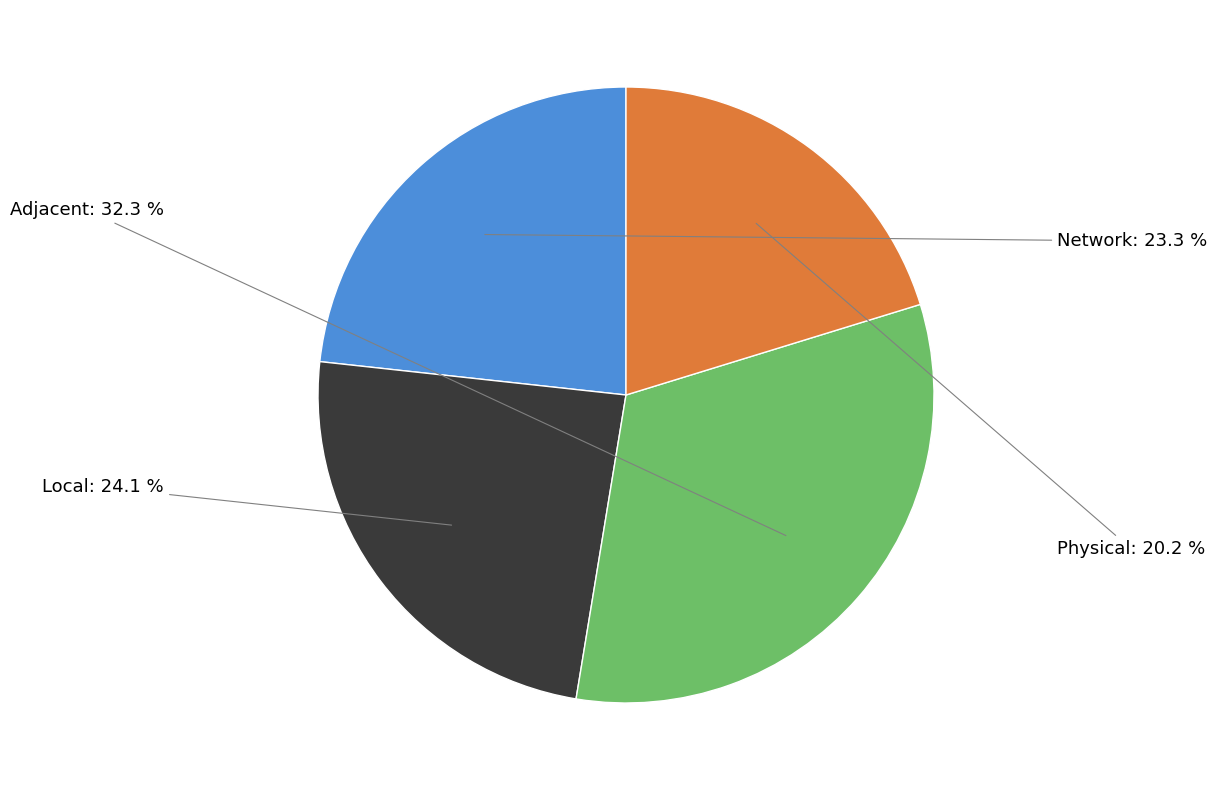

To the nearest percent, what is the average slice percentage?

25%